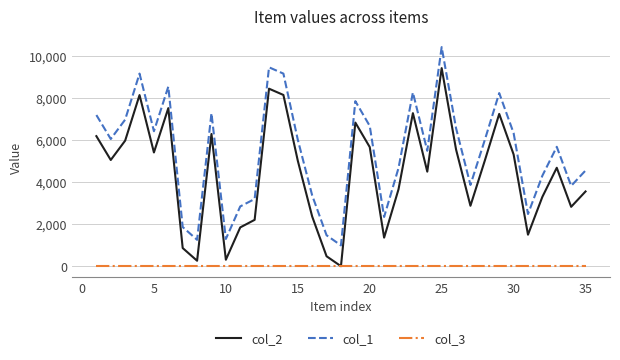

Rank the series by their maximum value, from lowest to highest.

col_3, col_2, col_1